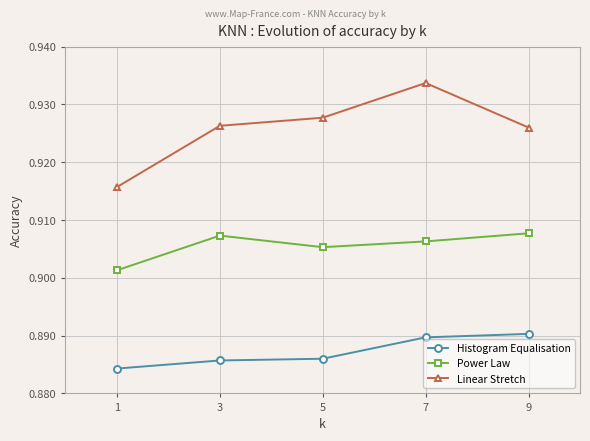

Rank the series by their maximum value, from highest to lowest.

Linear Stretch, Power Law, Histogram Equalisation